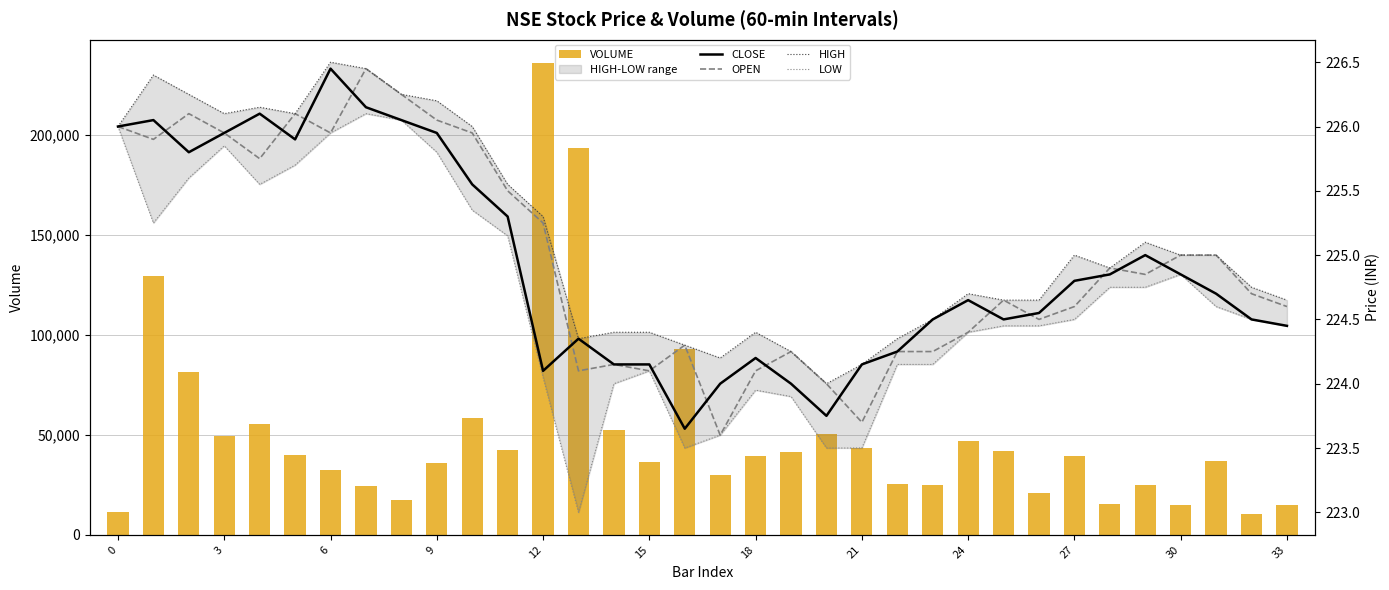

What is the sum of all VOLUME values?

1710576.0